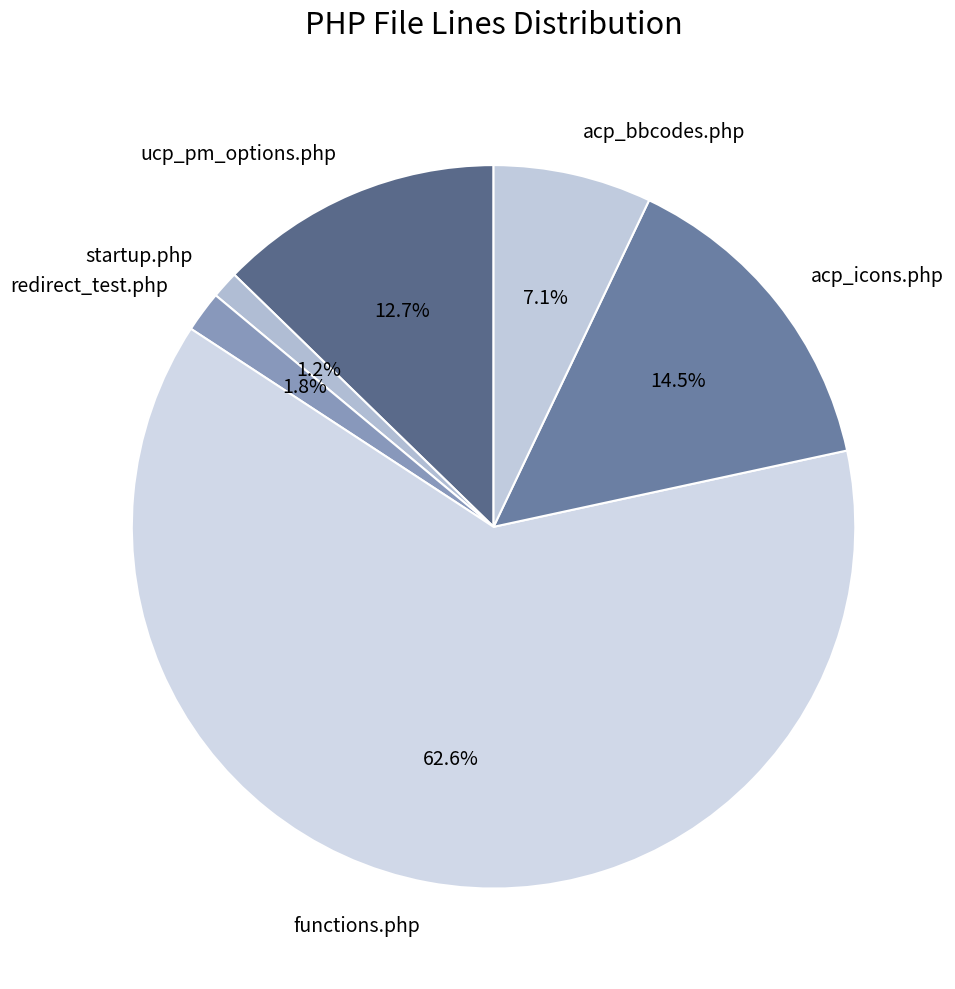

What is the ratio of the value at acp_bbcodes.php to the value at ucp_pm_options.php?

0.6